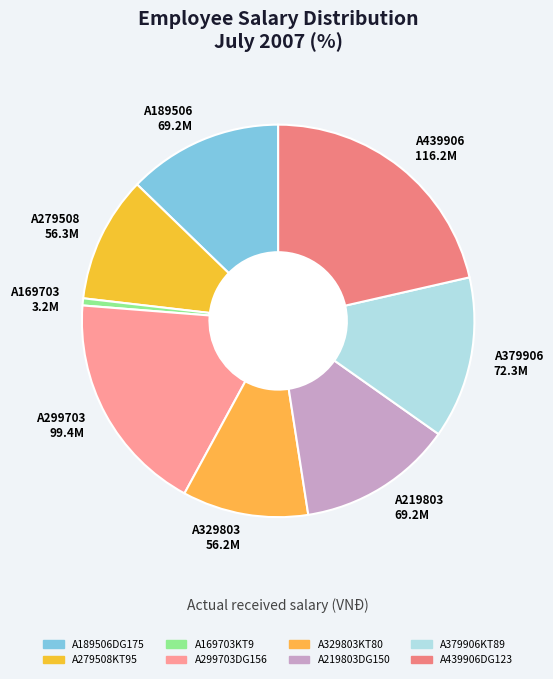

Which slice is the largest?

A439906DG123